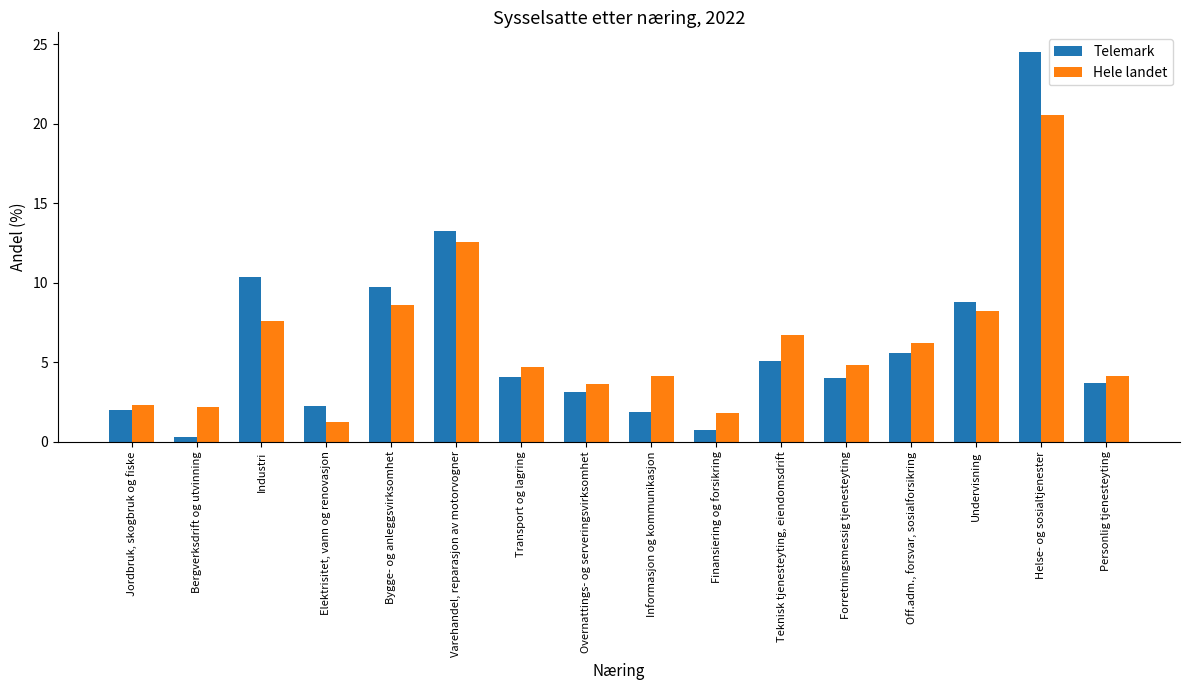

Is the value of Hele landet at Varehandel, reparasjon av motorvogner greater than the value of Telemark at Forretningsmessig tjenesteyting?

Yes